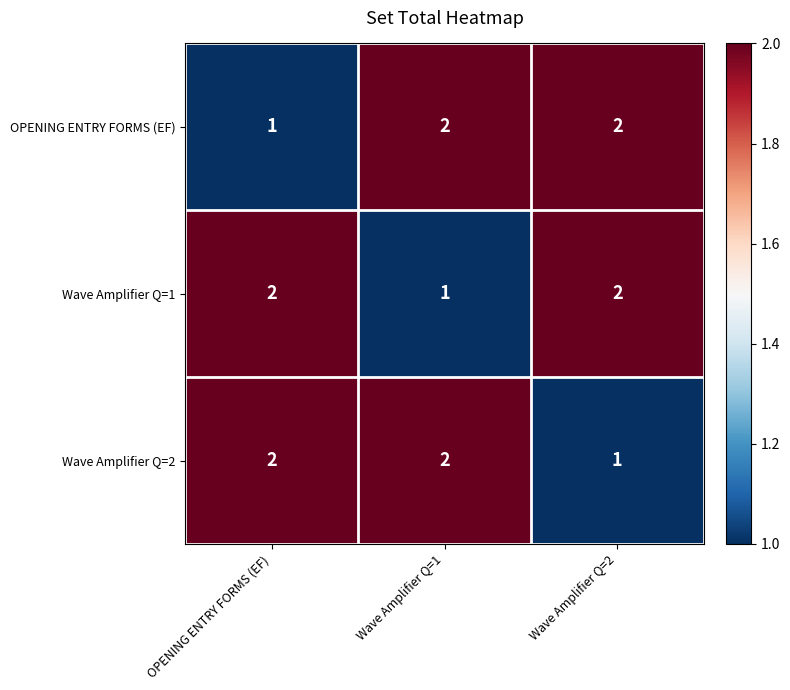

Count the number of categories in the chart.

3